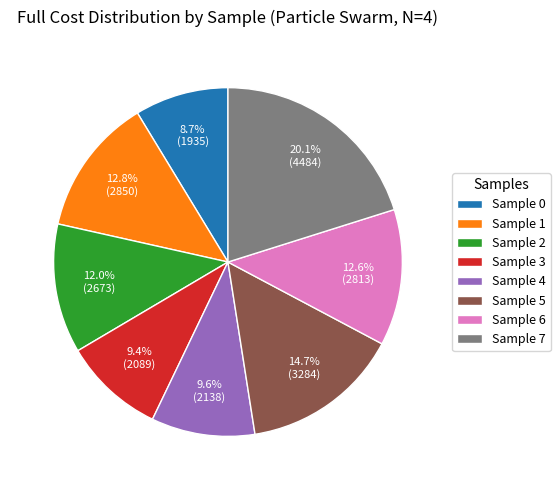

Which has a higher value, Sample 5 or Sample 7?

Sample 7